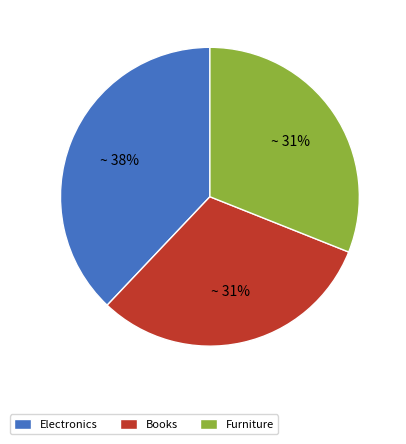

Between Electronics and Books, which is larger?

Electronics